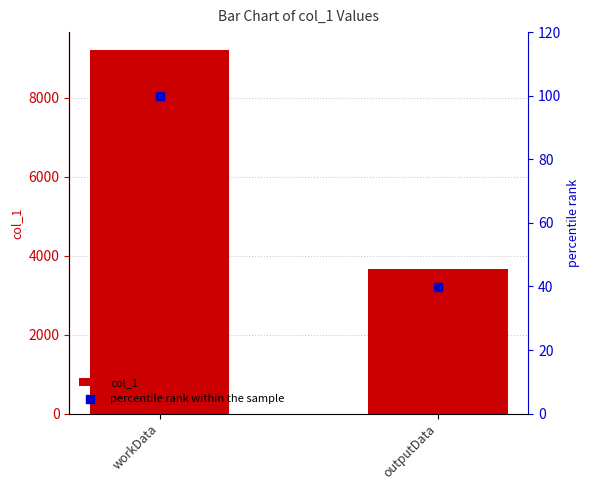

At how many categories does at least one series exceed 9185?

1